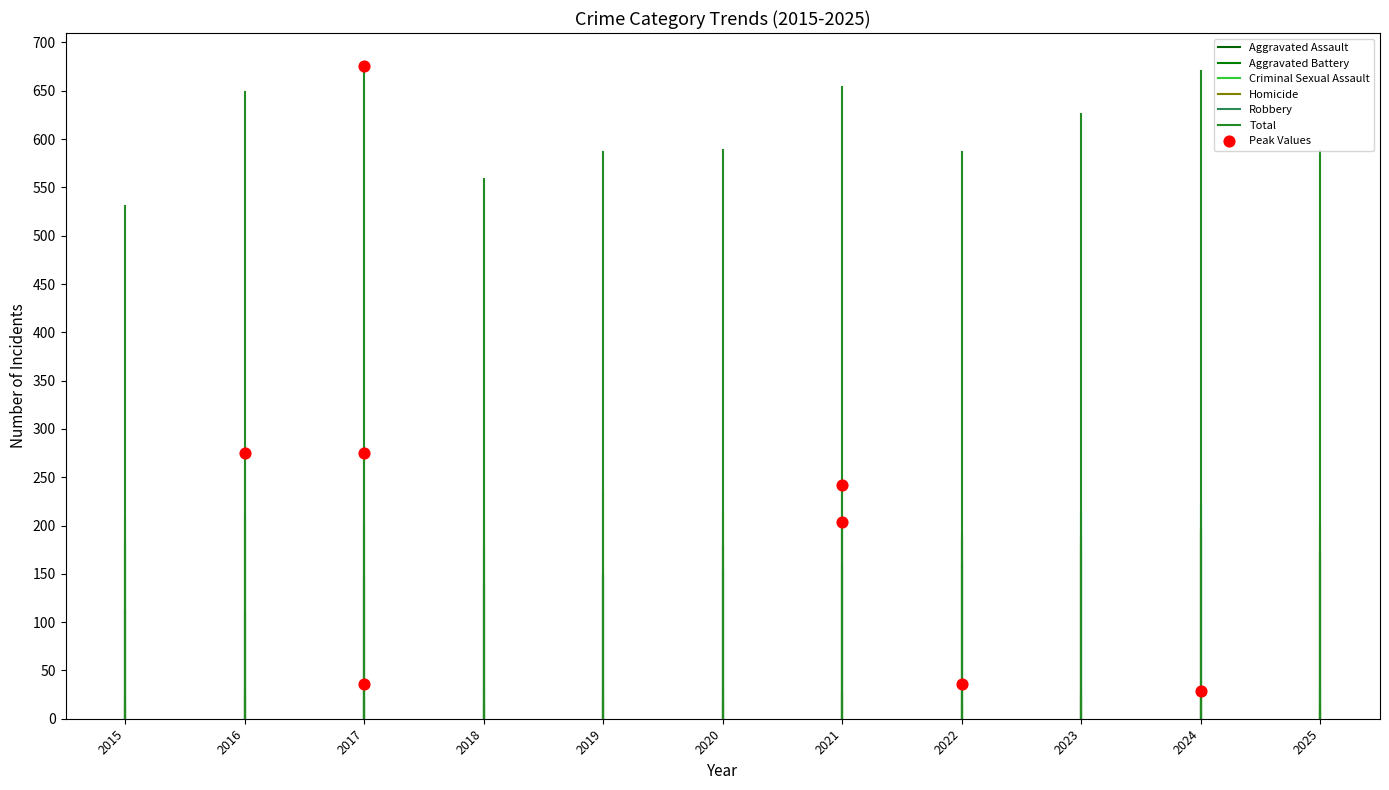

At which category is the sum across all series the highest?

2017